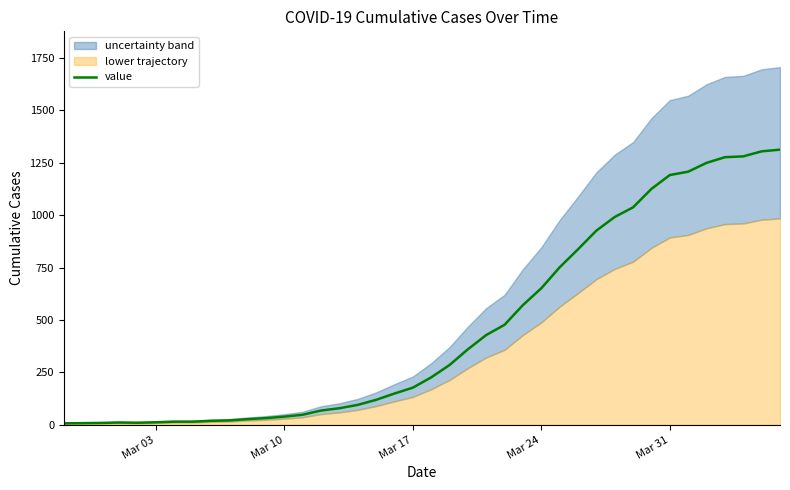

Reading right to left, list all the values displayed in this chart.

1312	1304	1280	1276	1249	1207	1191	1125	1037	991	926	837	751	651	571	477	428	360	285	226	177	149	119	95	79	68	48	39	32	27	21	19	15	15	12	10	11	9	8	7